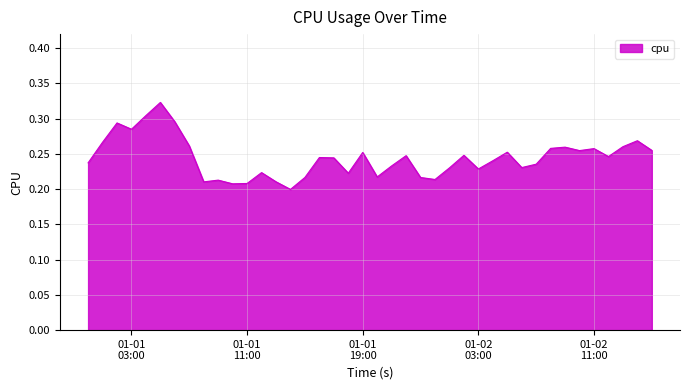

Does the chart display data point markers on the line(s)?

No